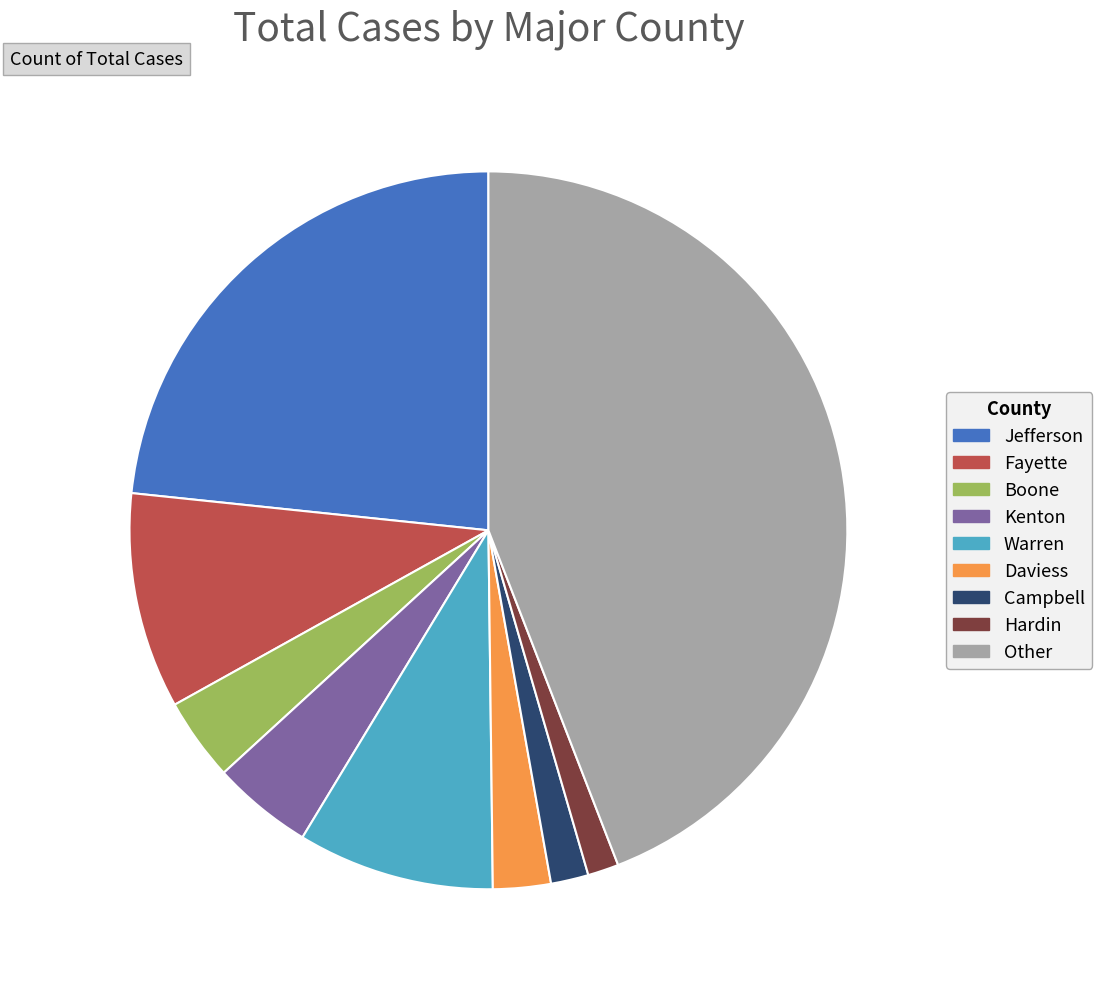

The Kenton slice represents 5% of the pie. True or false?

True